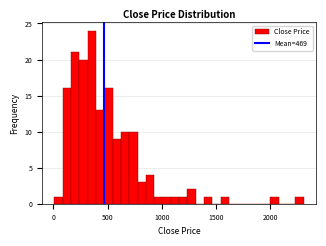

Around what value on the x-axis is the tallest bar? Give the approximate position of its centre, as read against the axis.

350